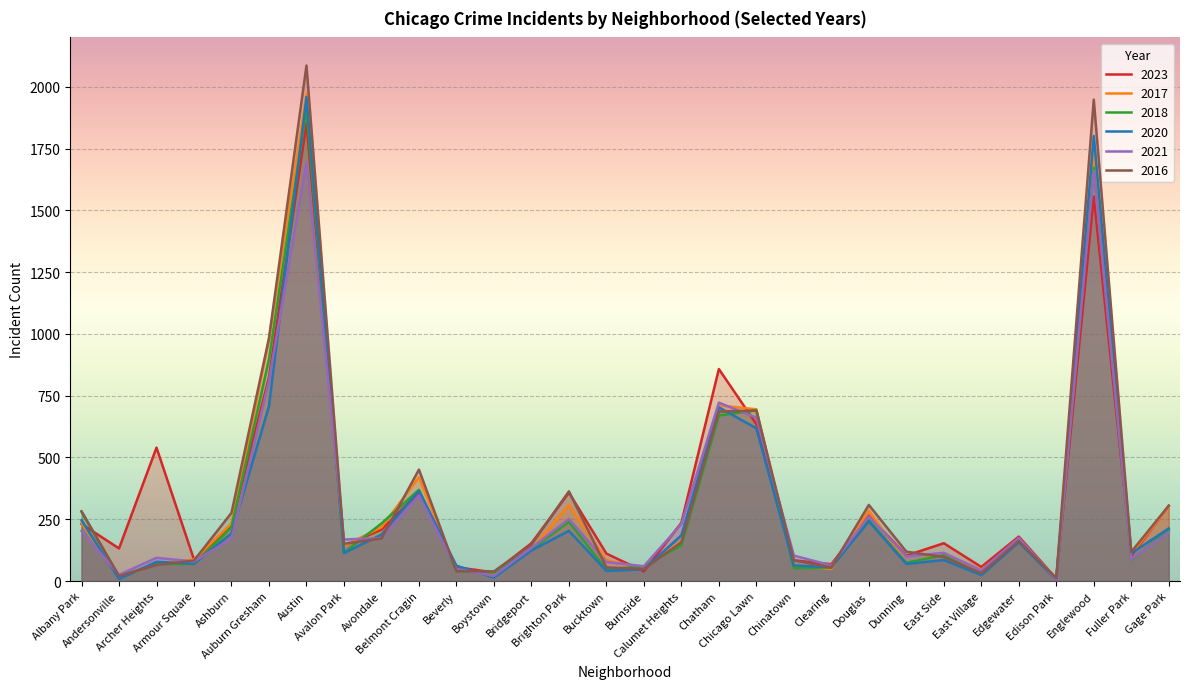

What is the difference between the maximum and minimum values in the 2016 series?

2074